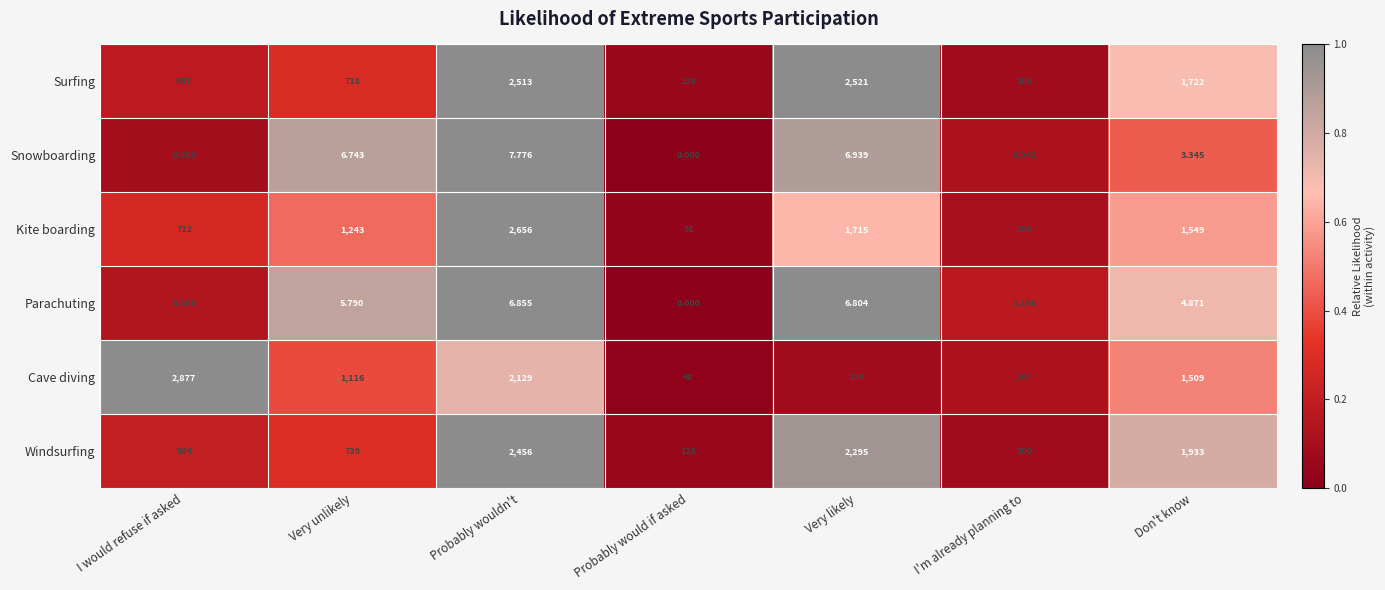

What is the difference between the highest and lowest values at Very likely?

2514.2